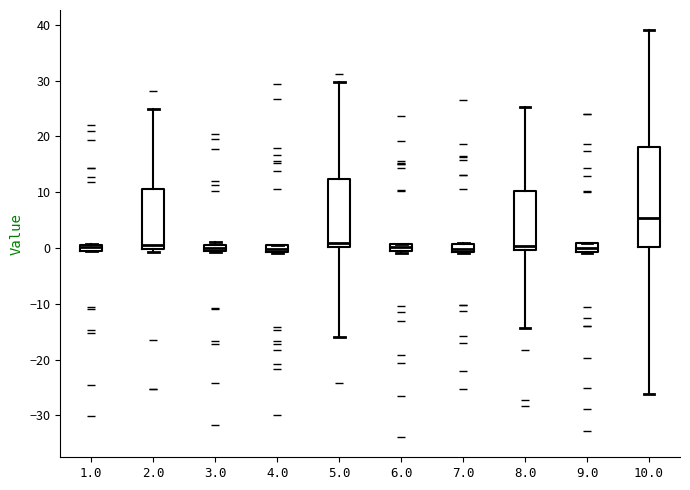

Comparing the boxes themselves (not the whiskers), which one is the tallest?

10.0